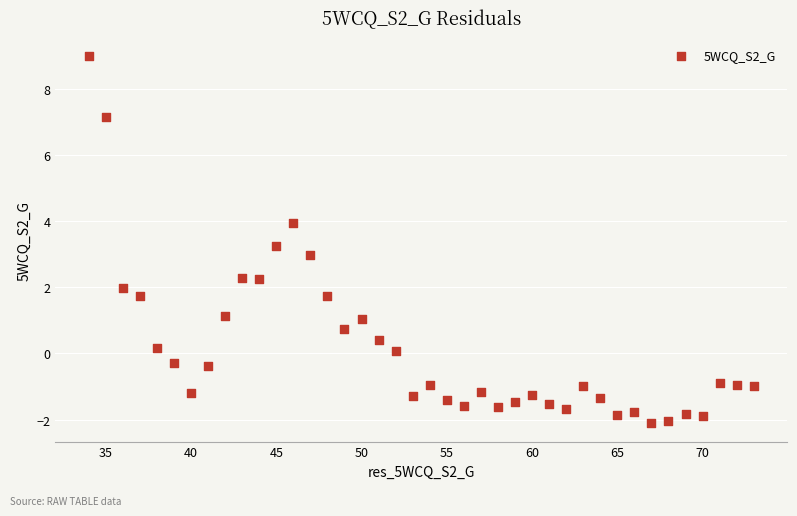

What is the range of X values (max minus min)?

39.0